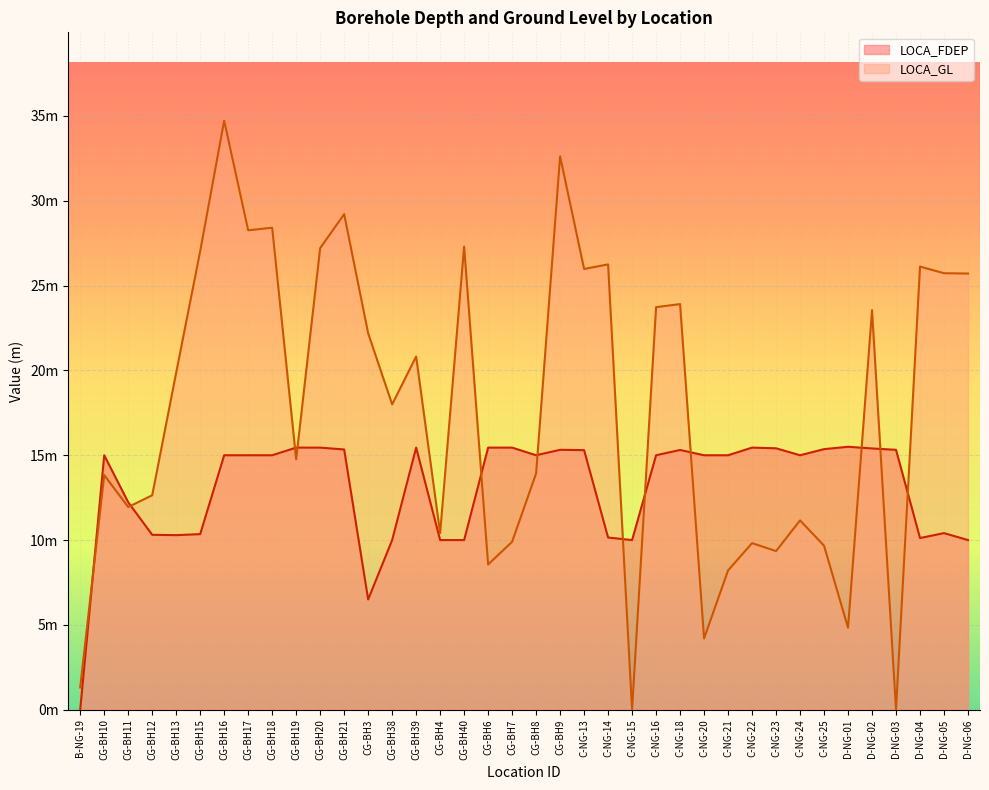

How many interior local valleys does the LOCA_GL series have?

12